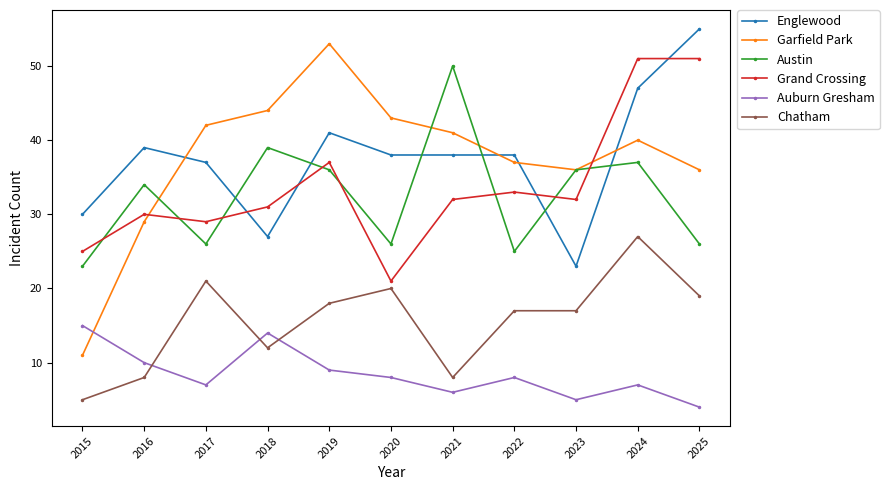

What is the minimum value for Auburn Gresham?

4